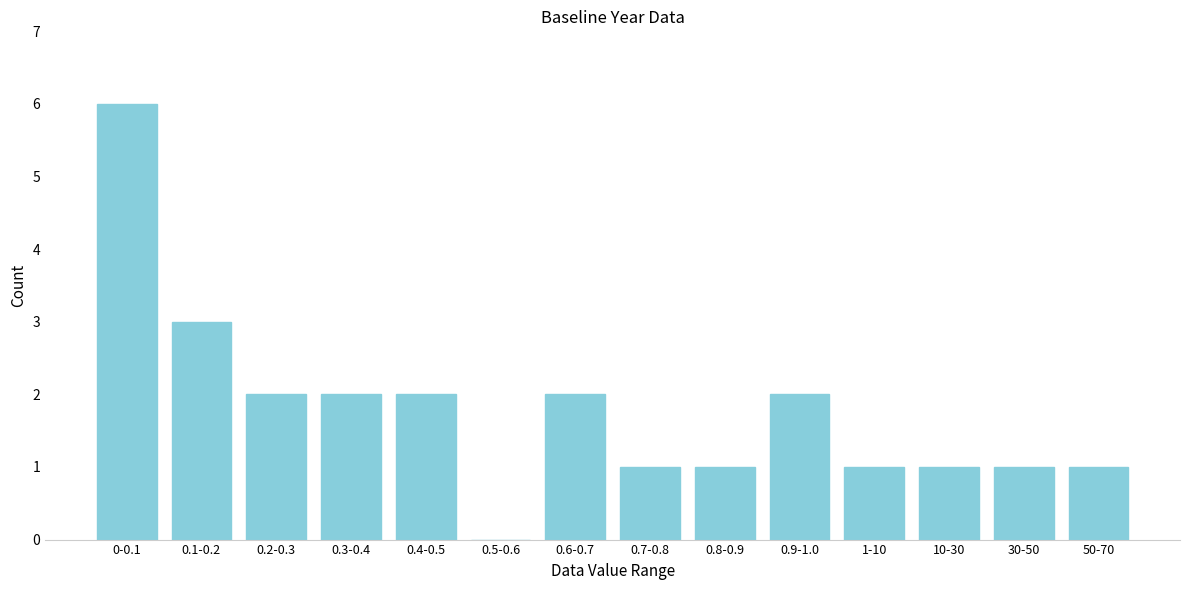

Reading right to left, what are all the values shown in this chart?

50-70=1	30-50=1	10-30=1	1-10=1	0.9-1.0=2	0.8-0.9=1	0.7-0.8=1	0.6-0.7=2	0.5-0.6=0	0.4-0.5=2	0.3-0.4=2	0.2-0.3=2	0.1-0.2=3	0-0.1=6